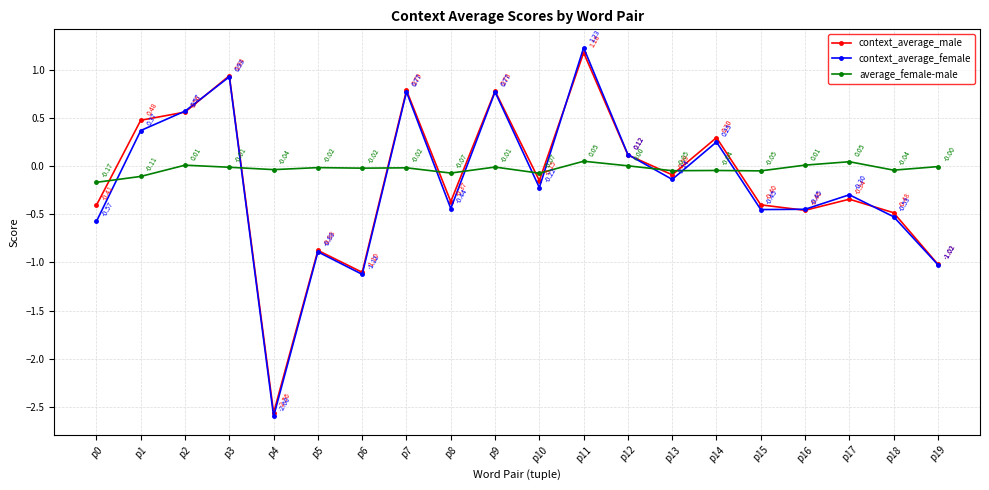

True or false: context_average_female has more than 2 points higher than both neighbors.

True